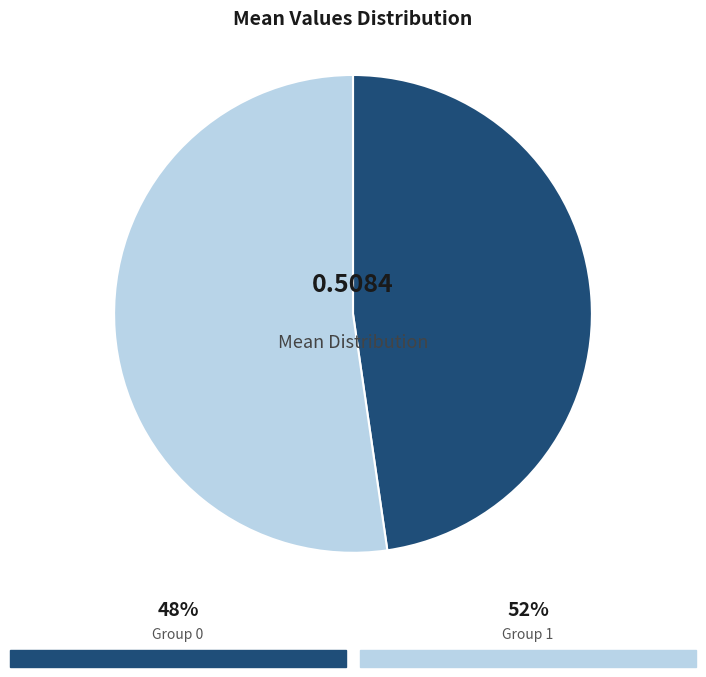

Rank the categories by value from highest to lowest.

1, 0